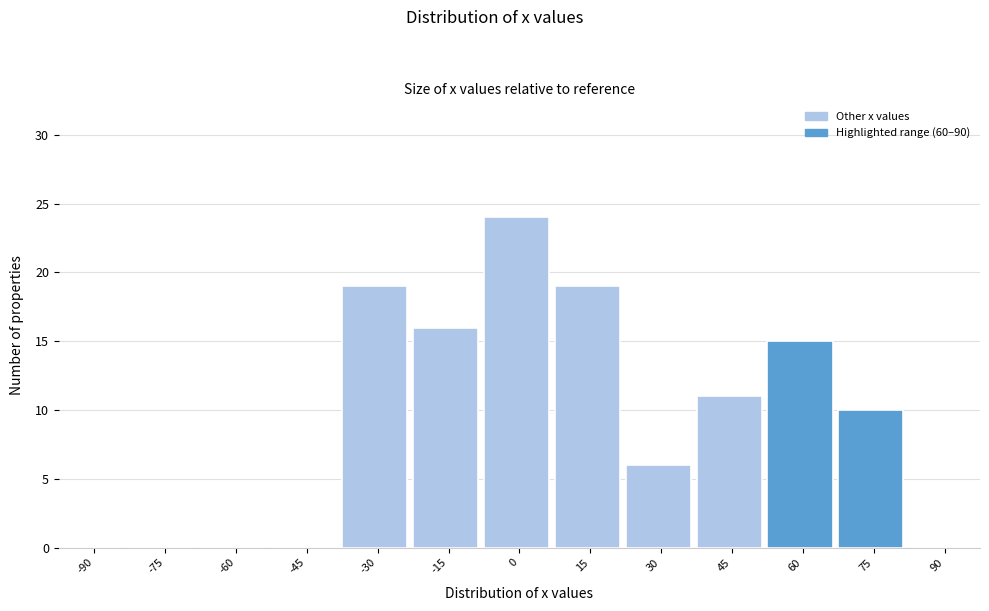

Reading left to right, list all the values displayed in this chart.

-90=0	-75=0	-60=0	-45=0	-30=19	-15=16	0=24	15=19	30=6	45=11	60=15	75=10	90=0